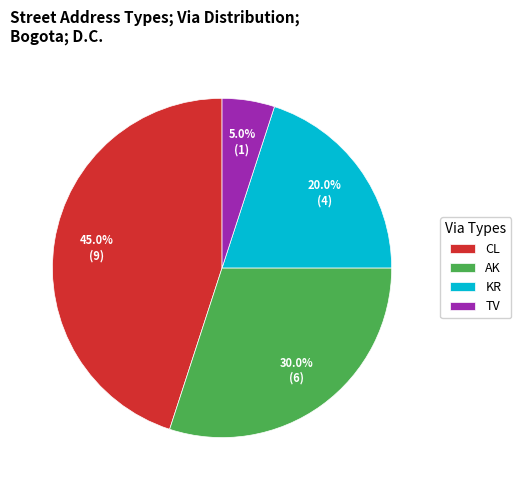

Does CL account for over 50% of the chart?

No